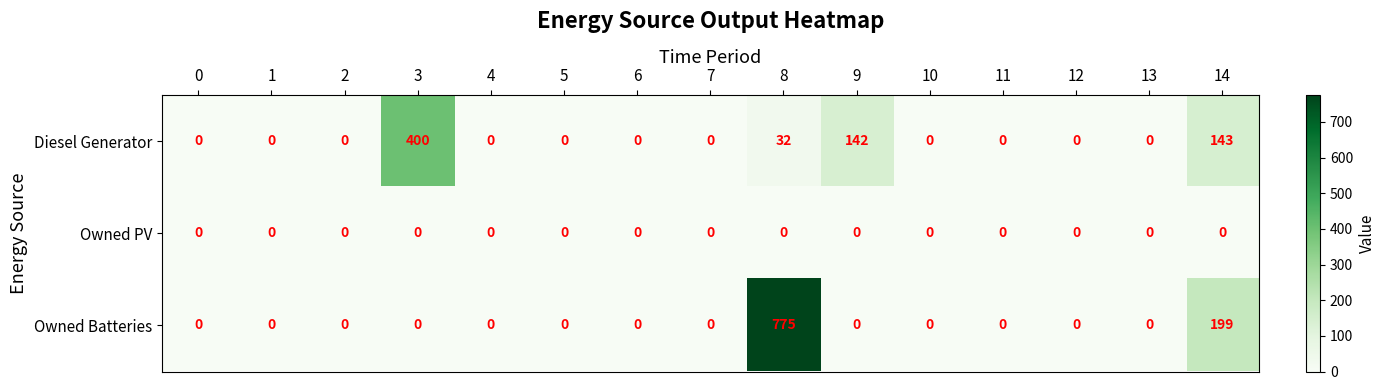

Where is Owned Batteries nearest to the value 387?

14